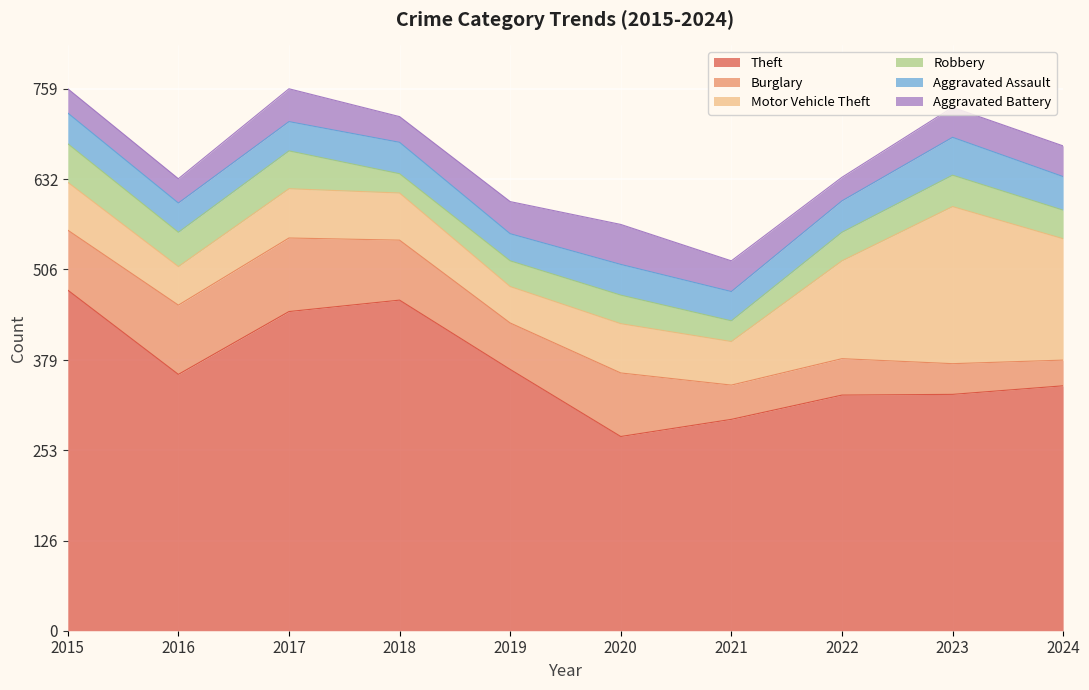

How many lines are shown in the chart?

6